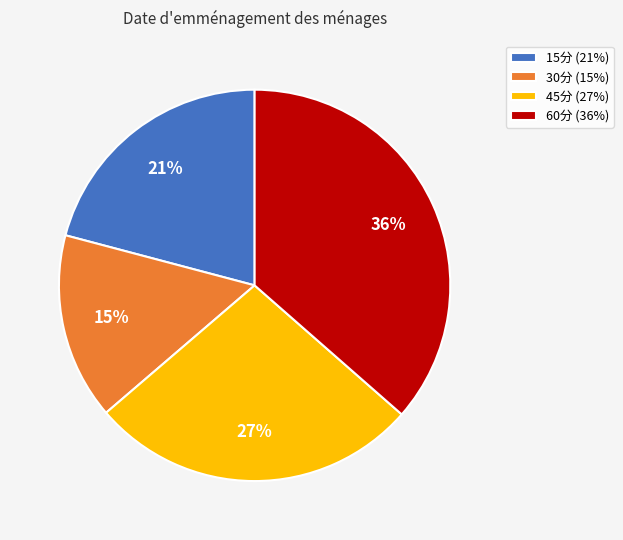

Which category has the smallest portion of the pie?

30分